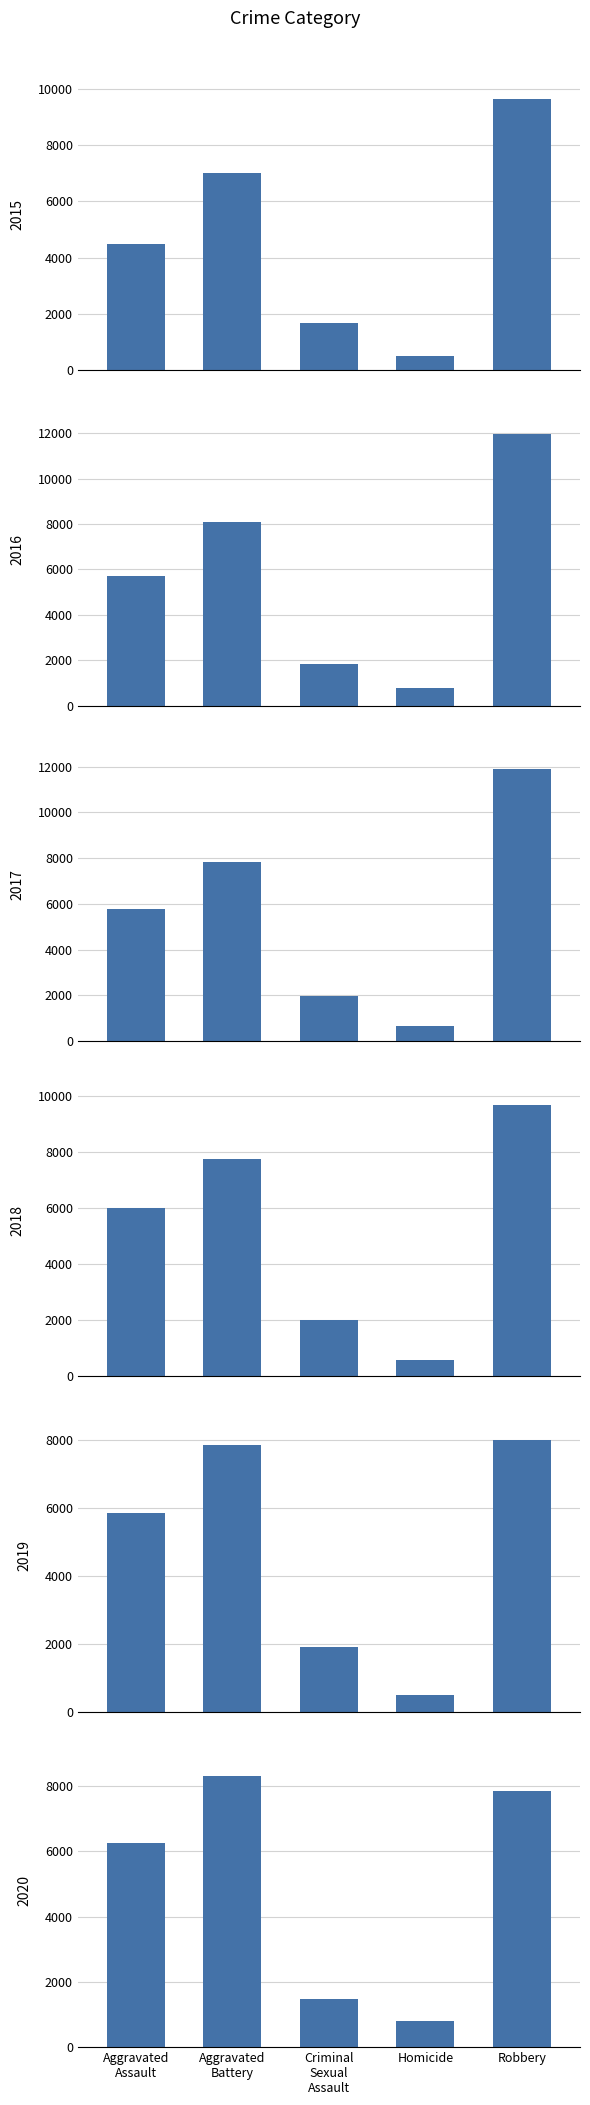

What is the difference between the 2018 values at Aggravated Assault and Homicide?

5412